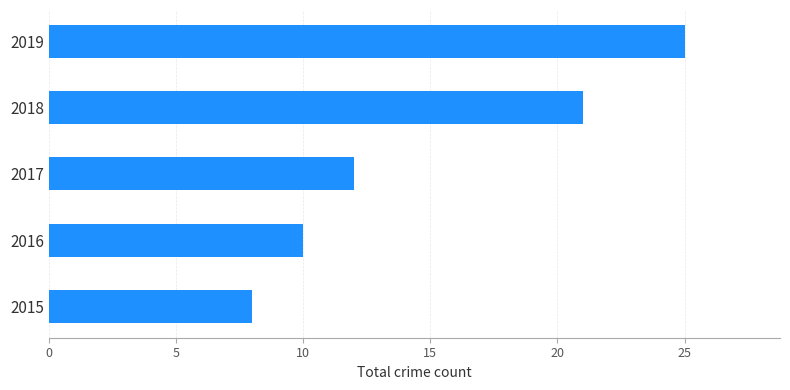

Between 2015 and 2017, which is larger?

2017